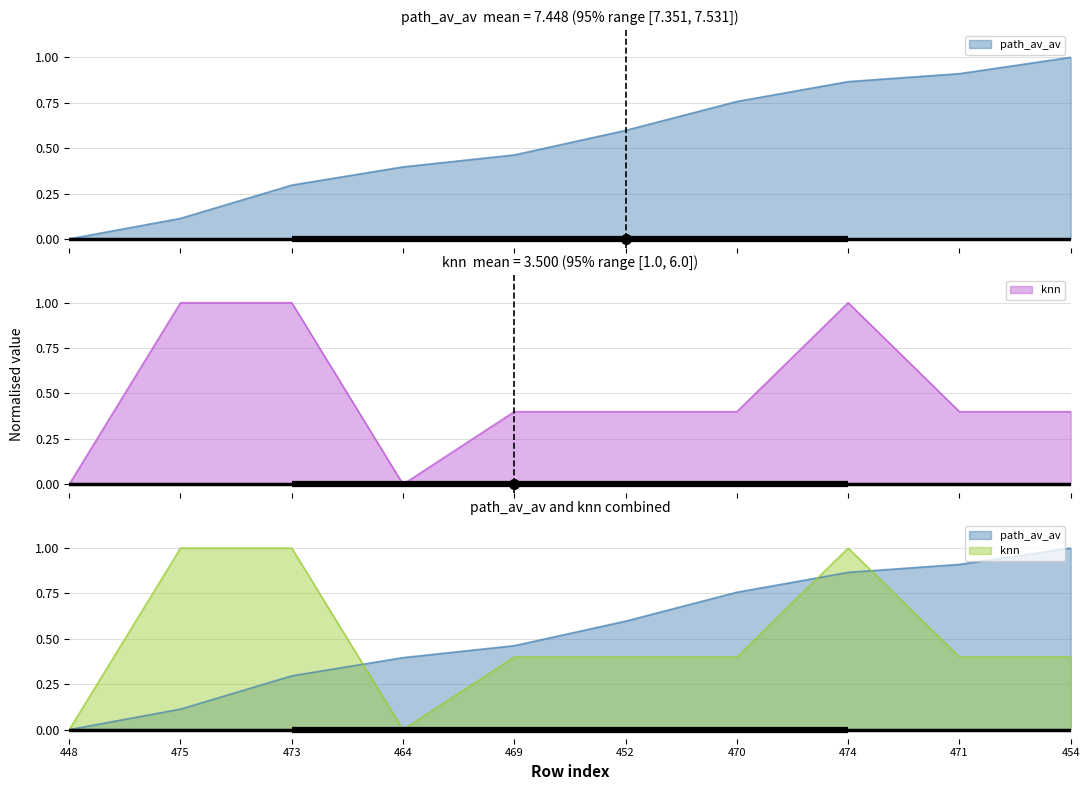

Reading left to right, transcribe all the data shown in this chart.

path_av_av: 448=0.0	475=0.1	473=0.3	464=0.4	469=0.5	452=0.6	470=0.8	474=0.9	471=0.9	454=1.0
knn: 448=0.0	475=1.0	473=1.0	464=0.0	469=0.4	452=0.4	470=0.4	474=1.0	471=0.4	454=0.4